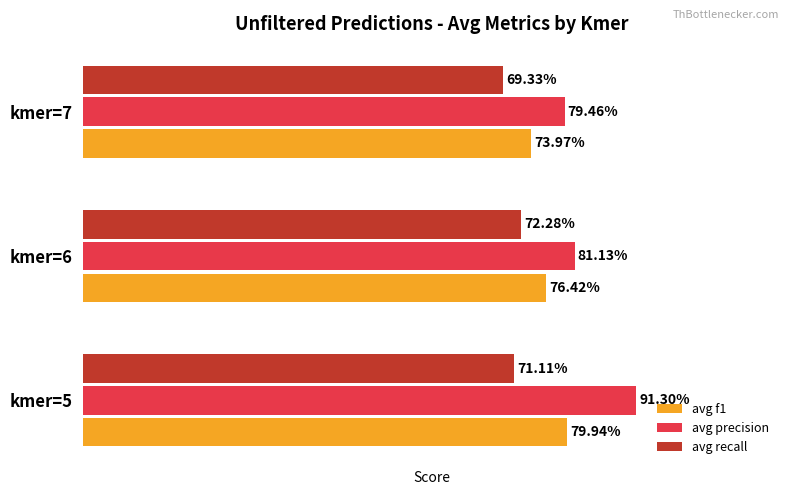

What are all the series names shown in the legend?

avg f1, avg precision, avg recall